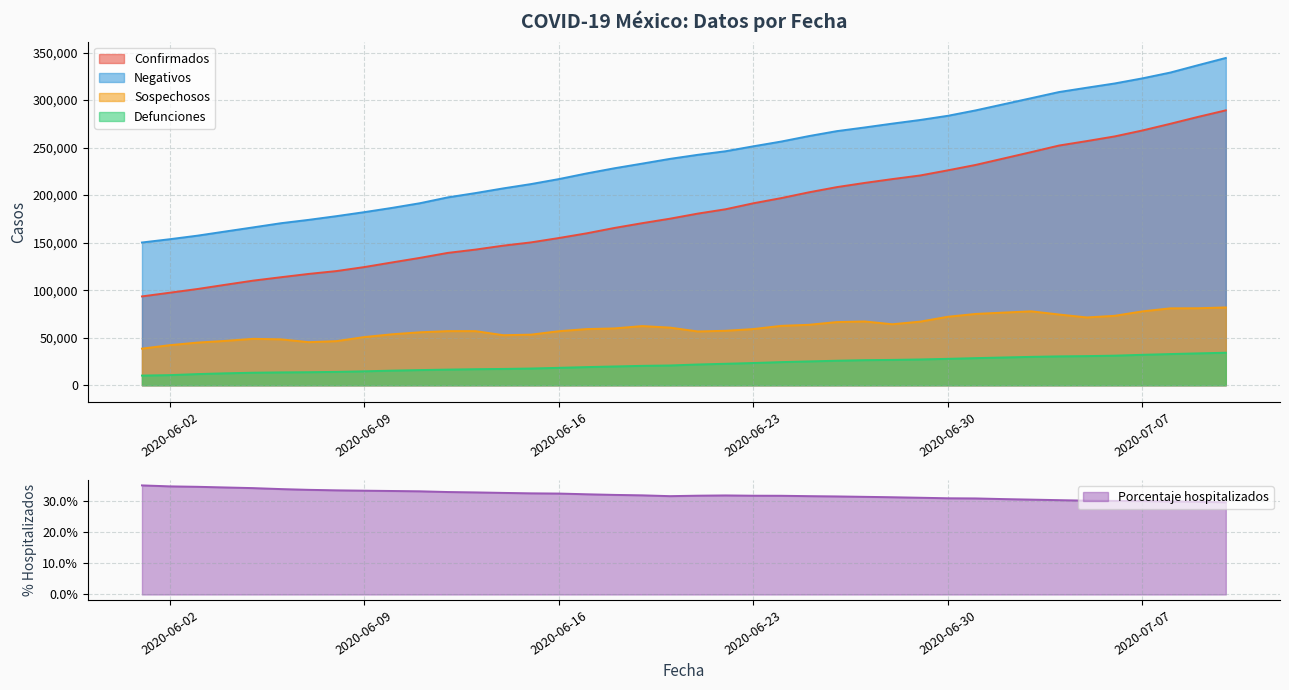

Which category has the lowest value across all series?

2020-07-10